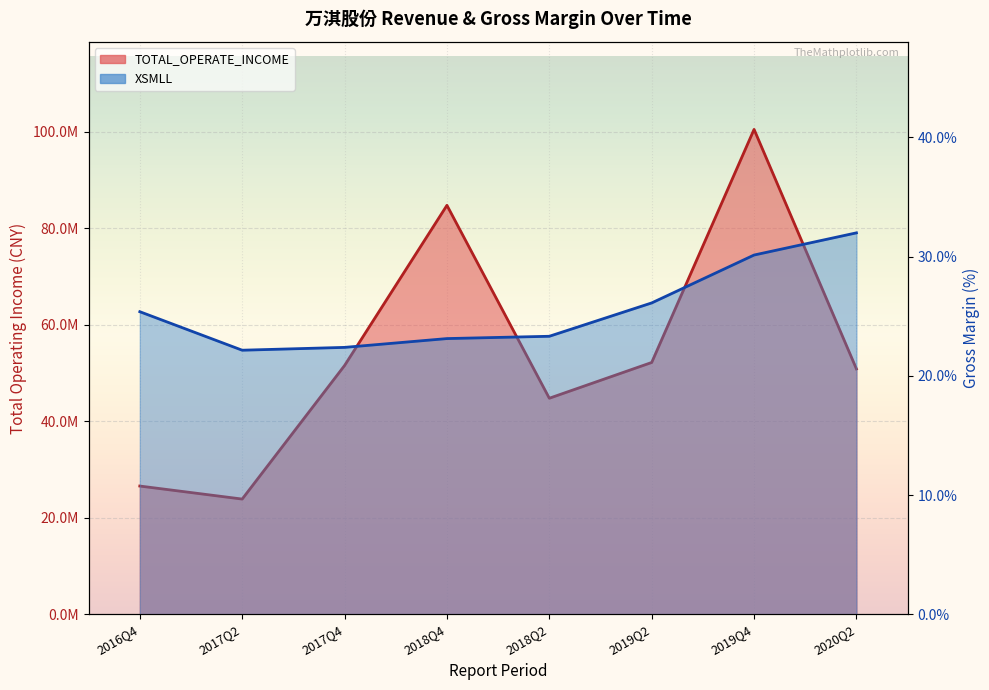

How many data points in TOTAL_OPERATE_INCOME are less than 51545117?

4